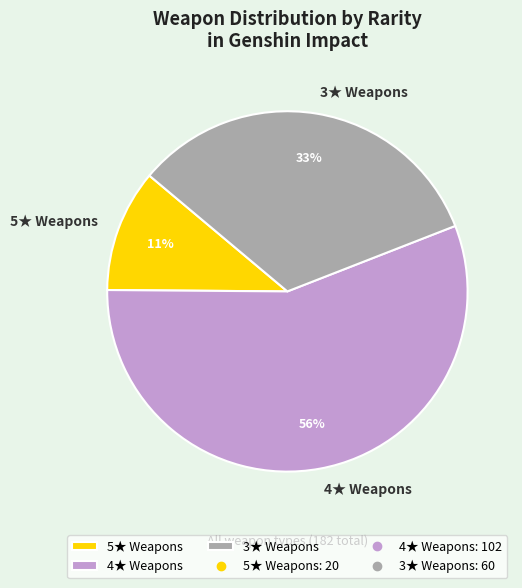

What percentage is the 3★ Weapons slice, to the nearest percent?

33%